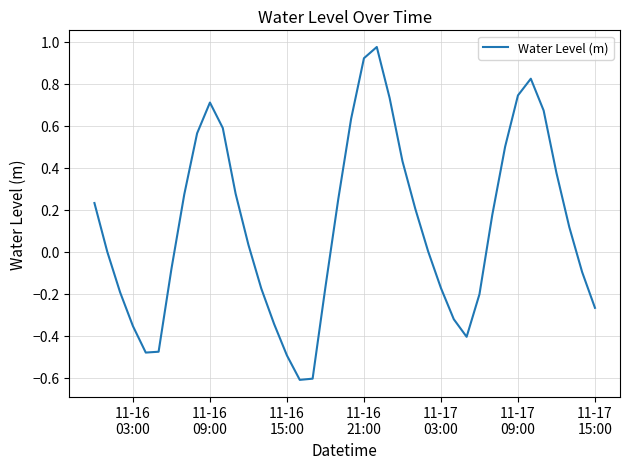

What is the minimum value shown in the chart?

-0.6